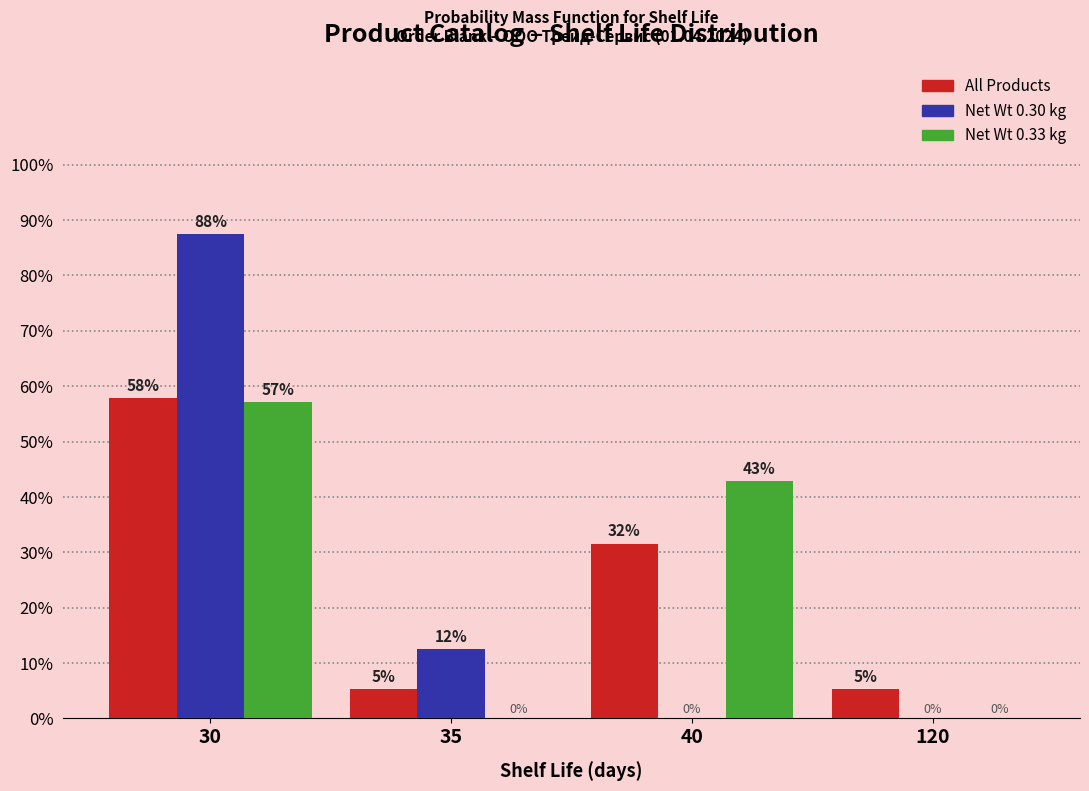

At which category is the sum across all series the highest?

30